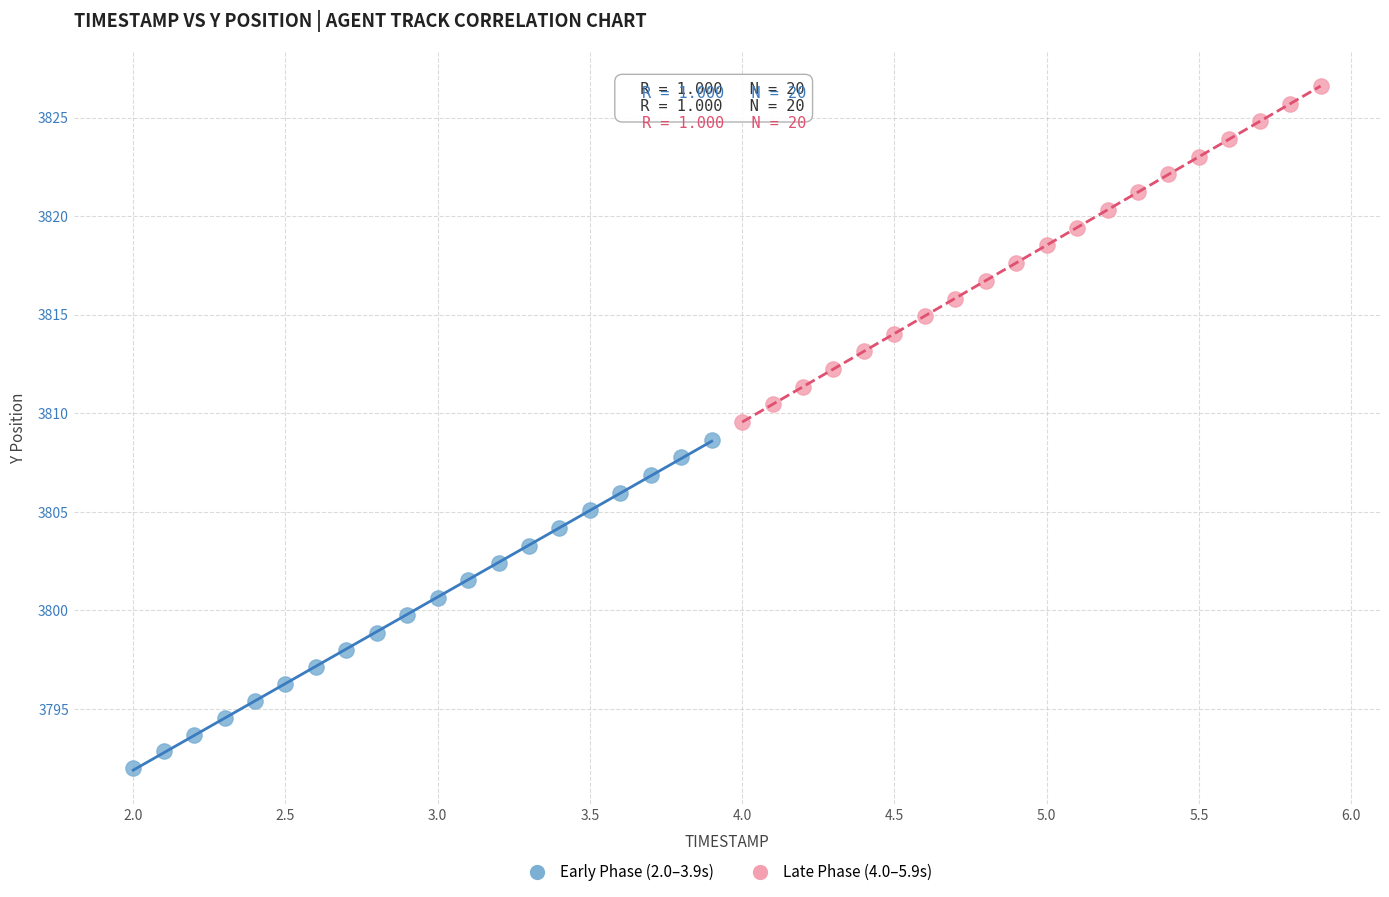

Which series has the largest Y range (max minus min)?

Late Phase (4.0–5.9s)